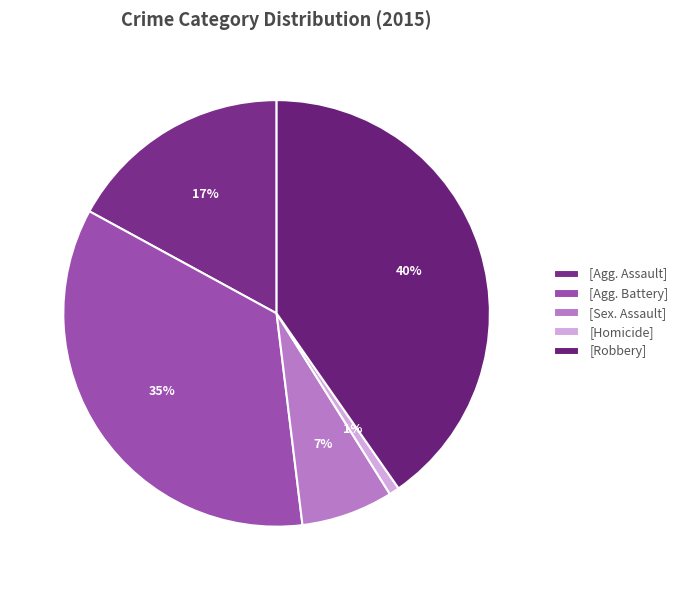

How many segments does this pie chart have?

5